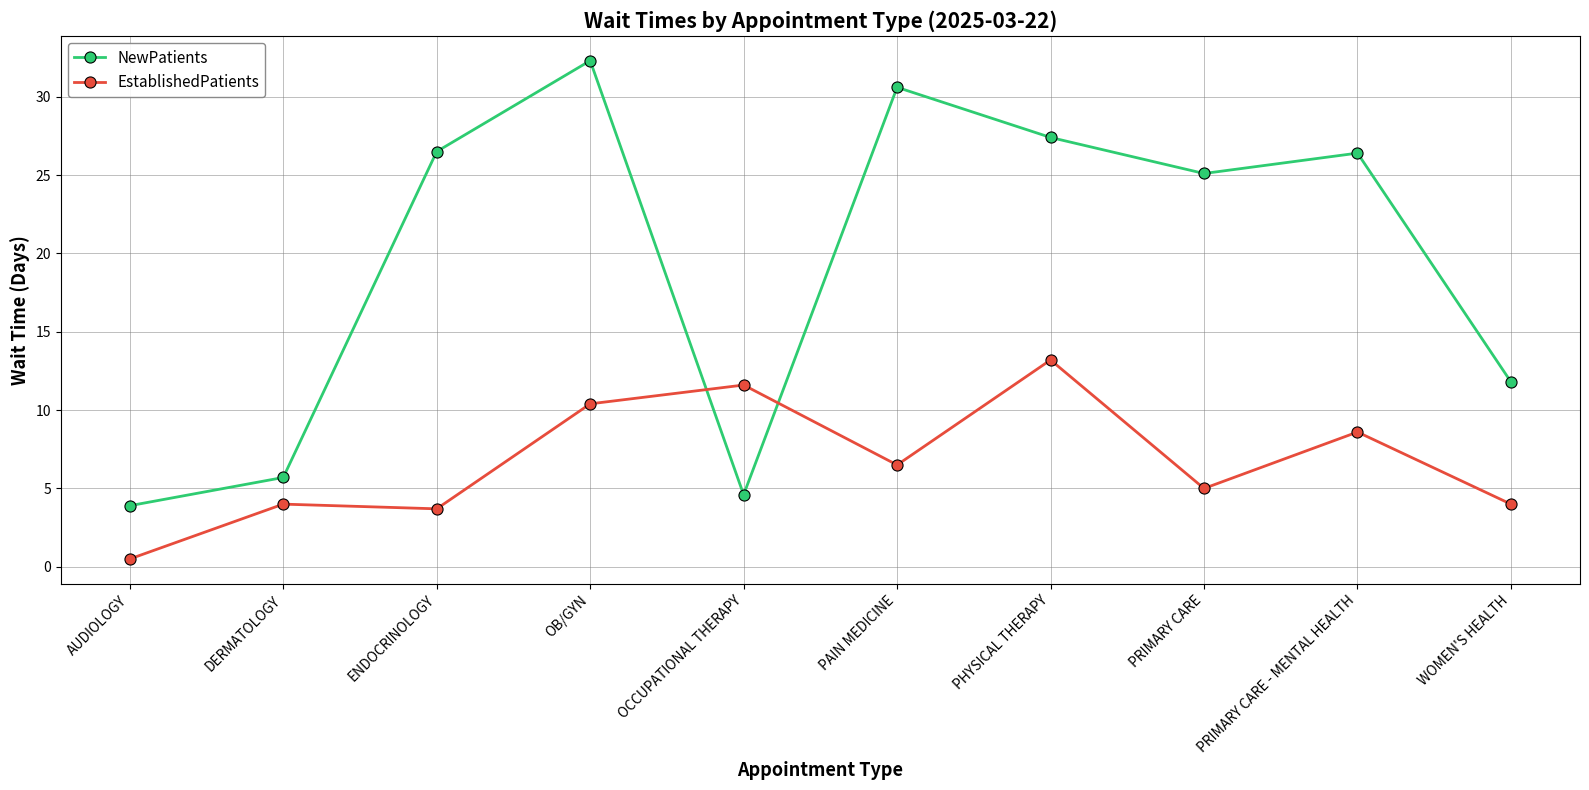

True or false: NewPatients has a value of 5.3 at AUDIOLOGY.

False